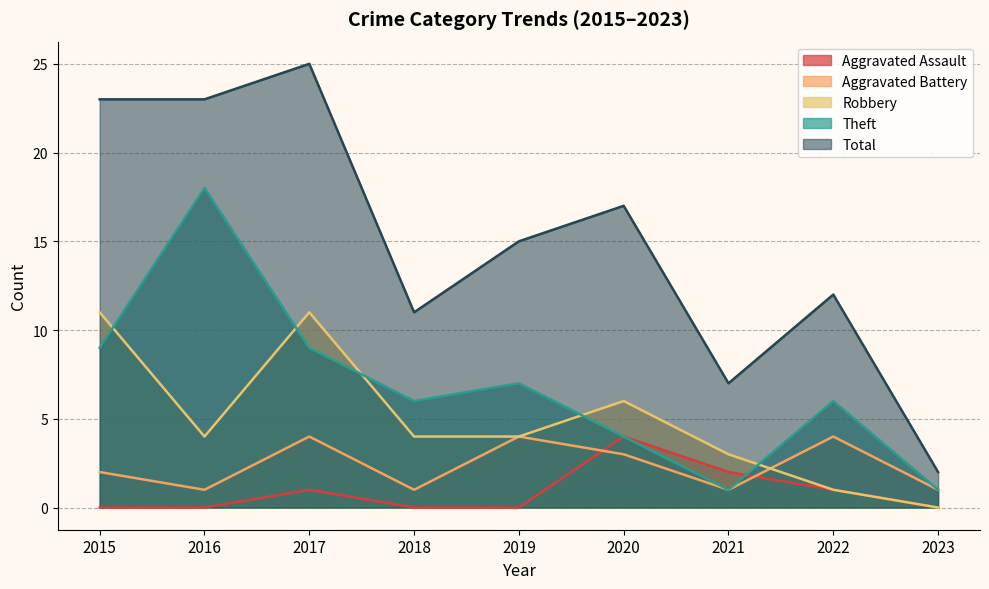

At which category does Aggravated Assault reach its first local peak?

2017